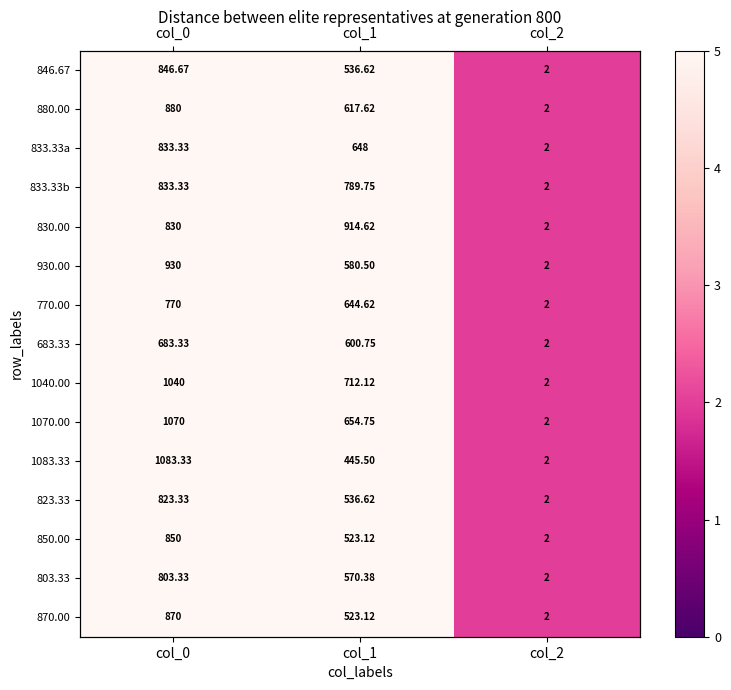

Is it true that 880.00 equals 880.0 at col_0?

True